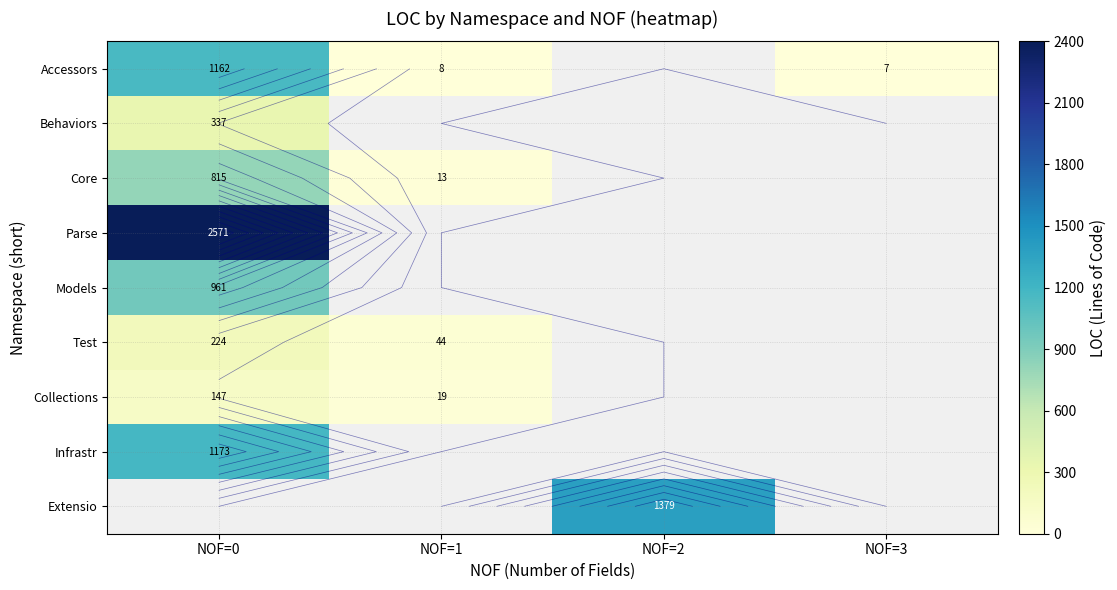

What is the smallest value displayed?

7.0